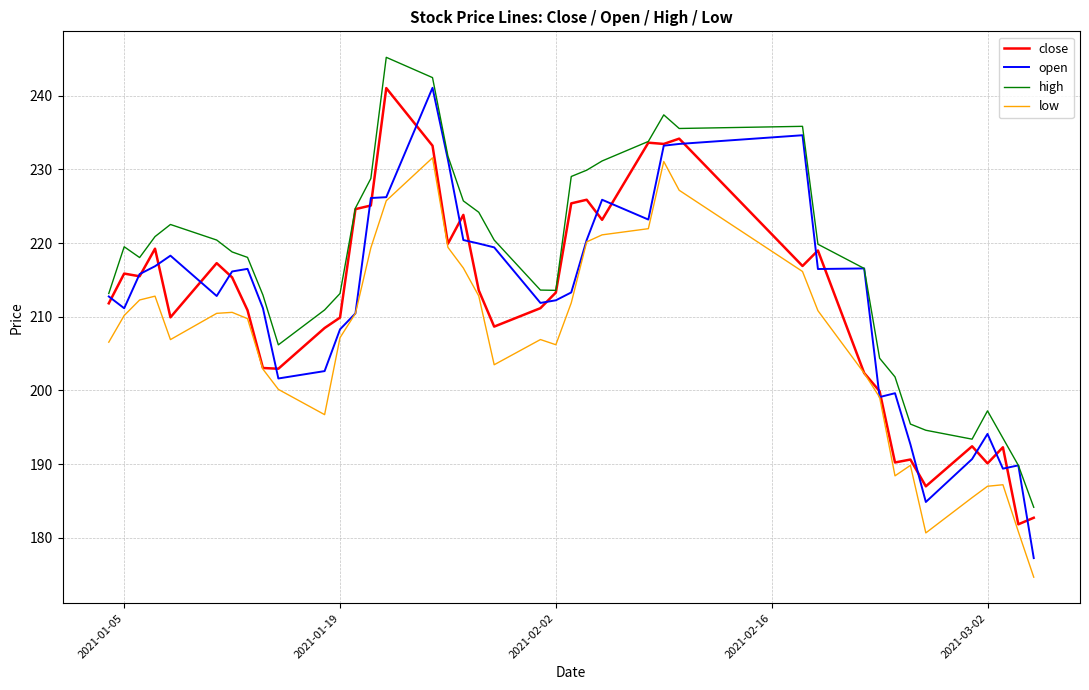

Which series has the largest total across all categories?

high